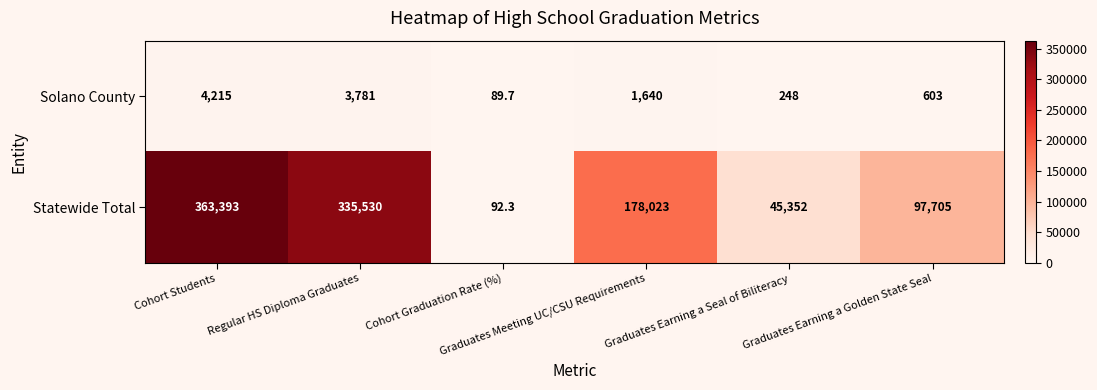

At Graduates Meeting UC/CSU Requirements, list the series in order from smallest to largest.

Solano County, Statewide Total